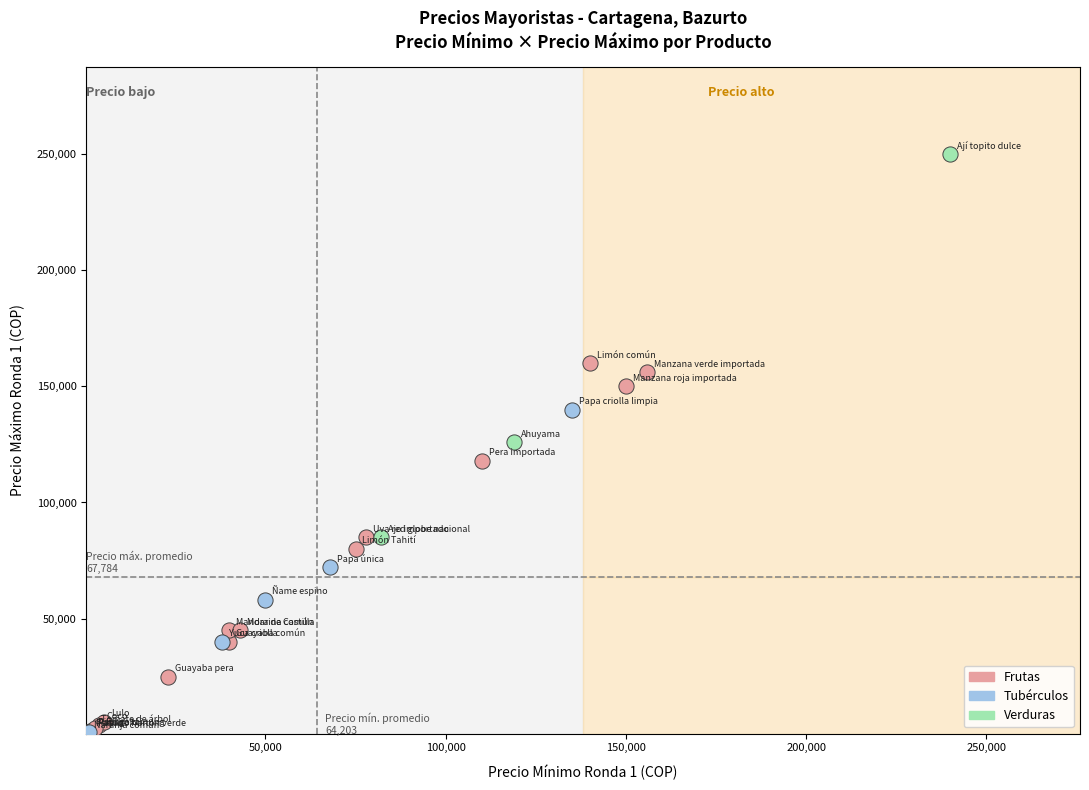

Which series reaches the maximum Y coordinate?

Verduras